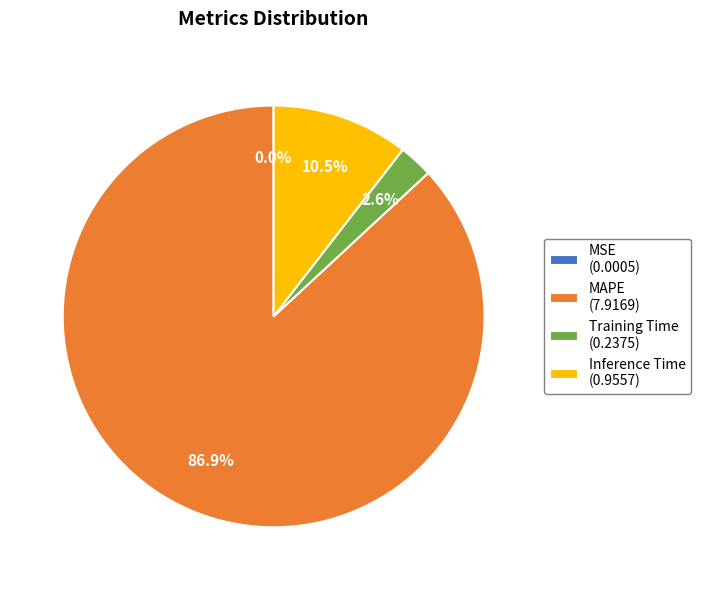

To the nearest percent, what portion does Training Time represent?

3%